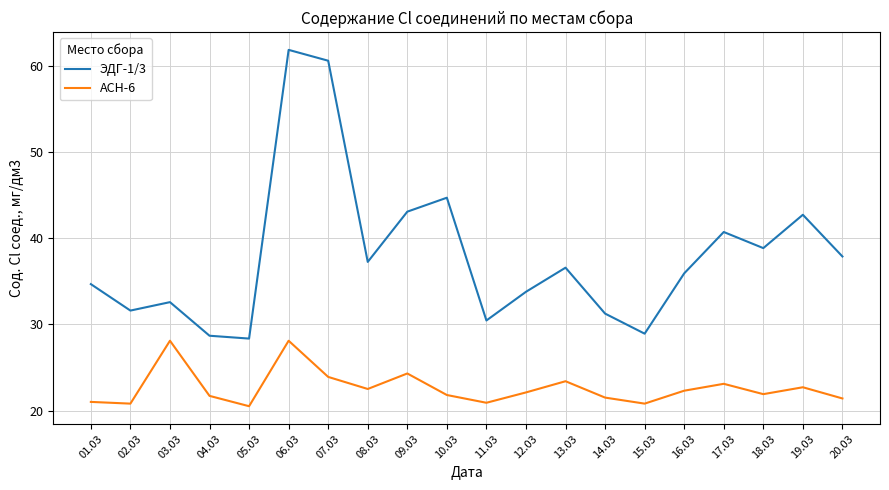

What position from the left is 19.03?

19